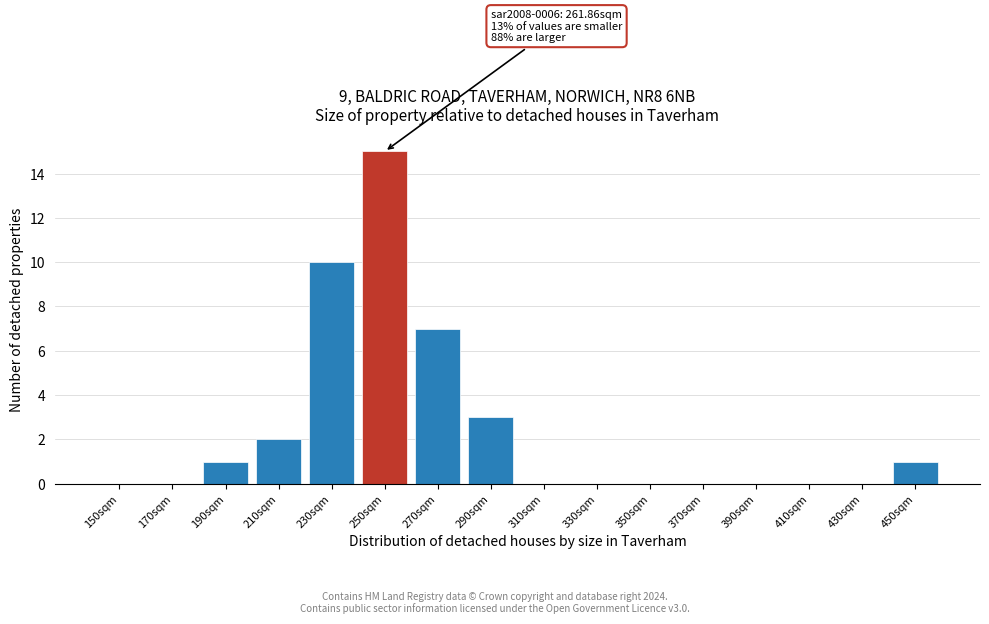

Reading left to right, what are all the values shown in this chart?

150sqm=0	170sqm=0	190sqm=1	210sqm=2	230sqm=10	250sqm=15	270sqm=7	290sqm=3	310sqm=0	330sqm=0	350sqm=0	370sqm=0	390sqm=0	410sqm=0	430sqm=0	450sqm=1